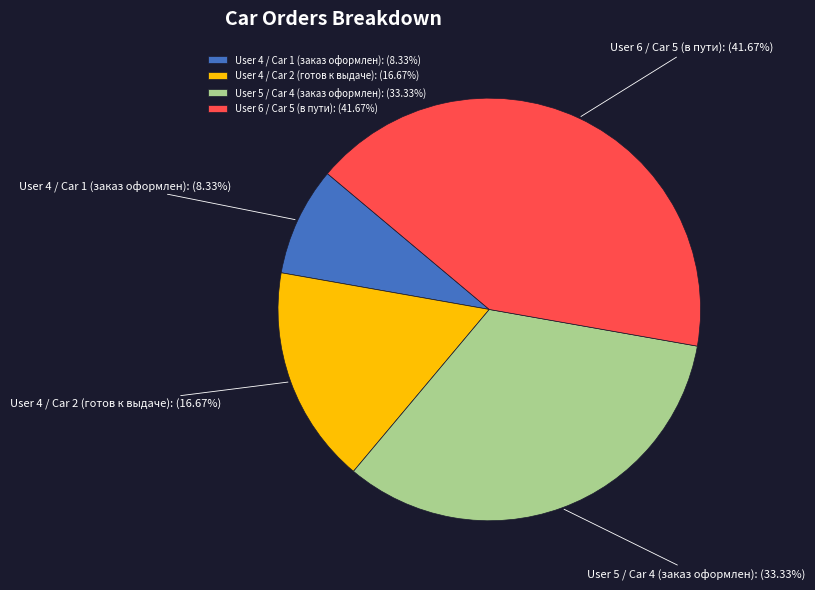

Which category has the smallest portion of the pie?

User 4 / Car 1 (заказ оформлен)